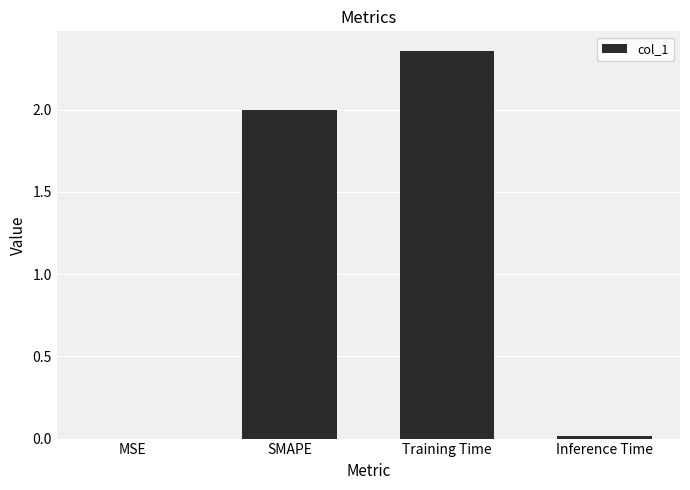

The chart shows a value of 0.0 at Inference Time. True or false?

True